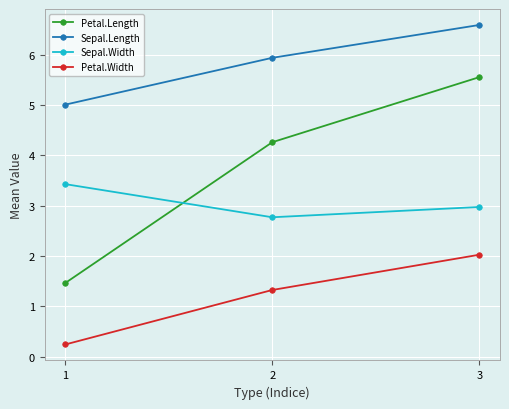

What is the value of the Sepal.Width point at the 2nd from the left?

2.8